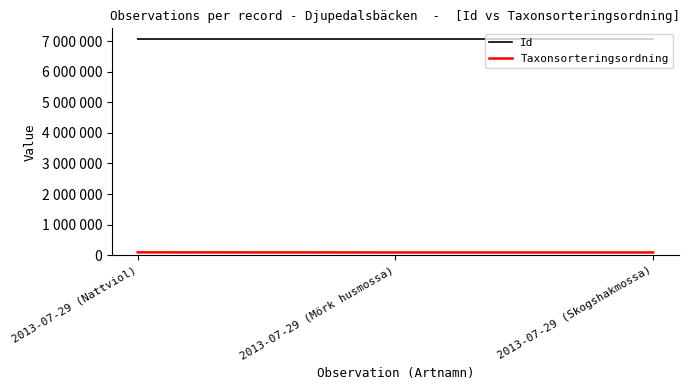

Does the chart have visible grid lines?

No